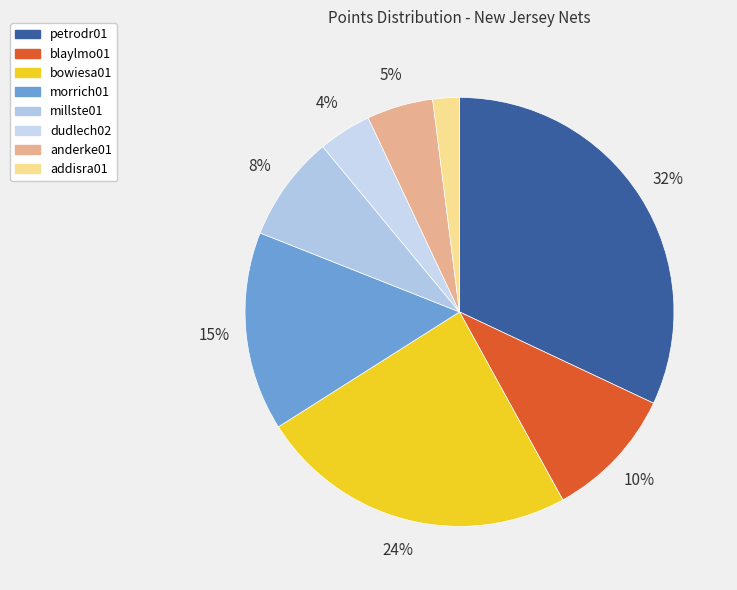

Does bowiesa01 account for over 50% of the chart?

No